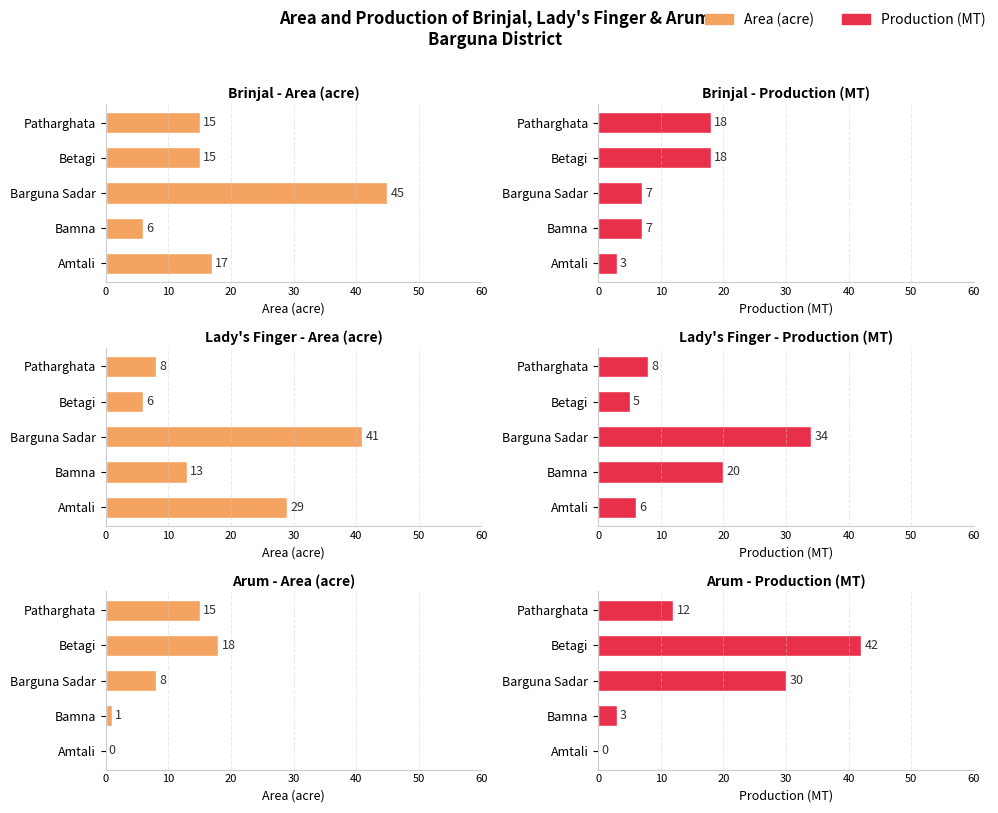

Is it true that Brinjal Area equals 9 at Betagi?

False